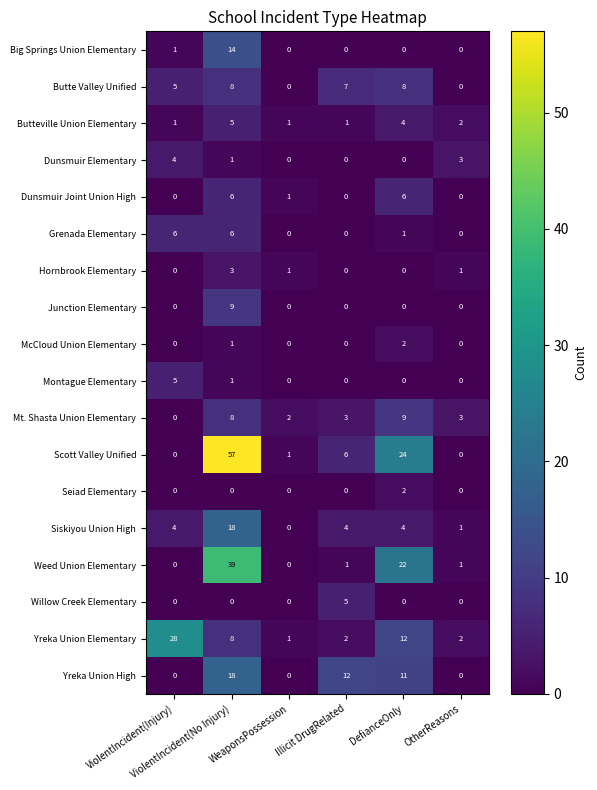

At which category is the sum across all series the highest?

ViolentIncident(No Injury)